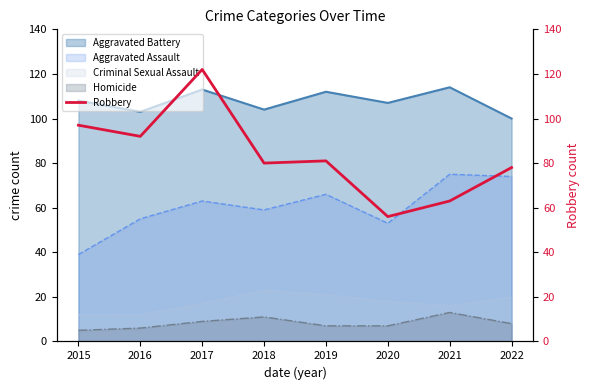

At which label does Aggravated Assault reach its minimum?

2015